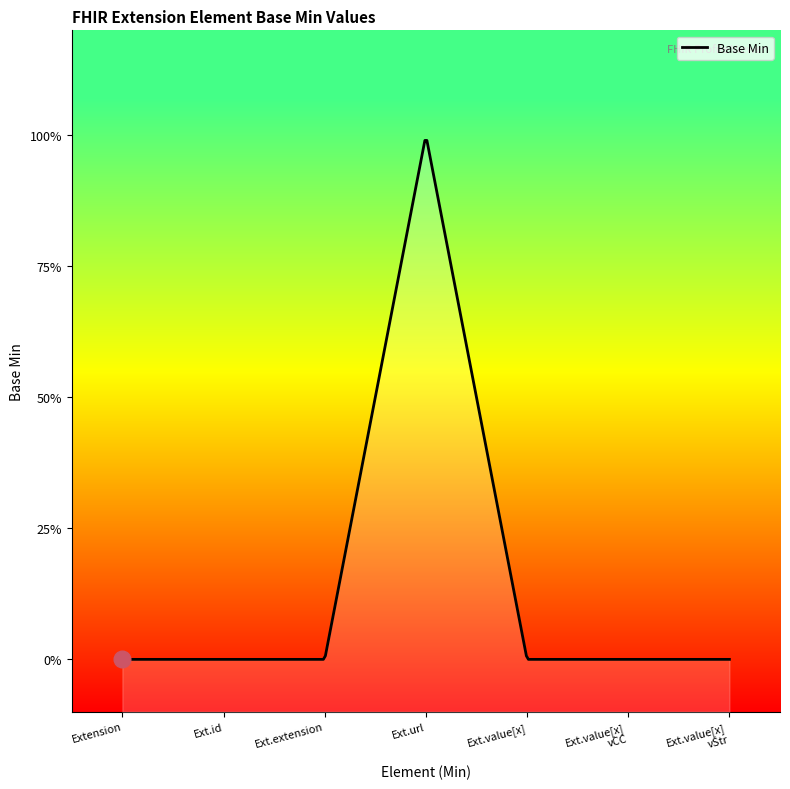

Rank the categories by value from highest to lowest.

Extension.url, Extension, Extension.id, Extension.extension, Extension.value[x], Extension.value[x] valueCodeableConcept, Extension.value[x] valueString